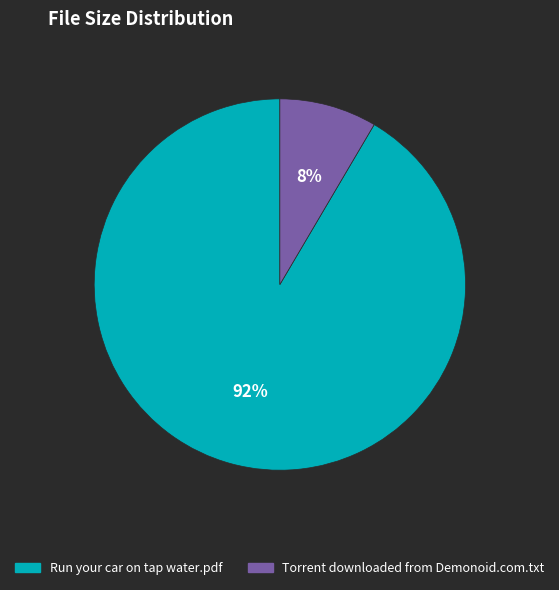

Which has a higher value, Run your car on tap water.pdf or Torrent downloaded from Demonoid.com.txt?

Run your car on tap water.pdf